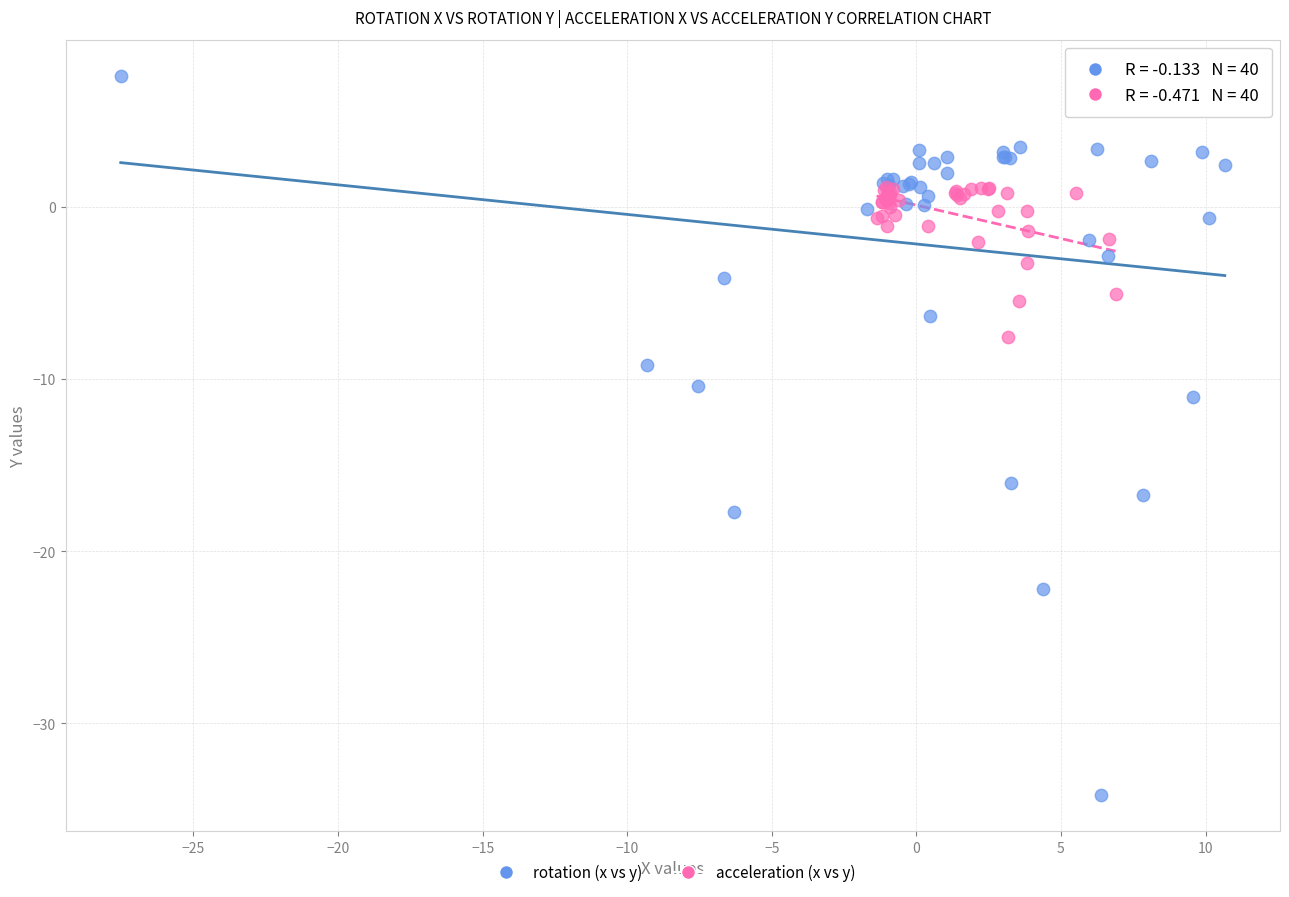

Which series contains the lowest Y value?

rotation (x vs y)